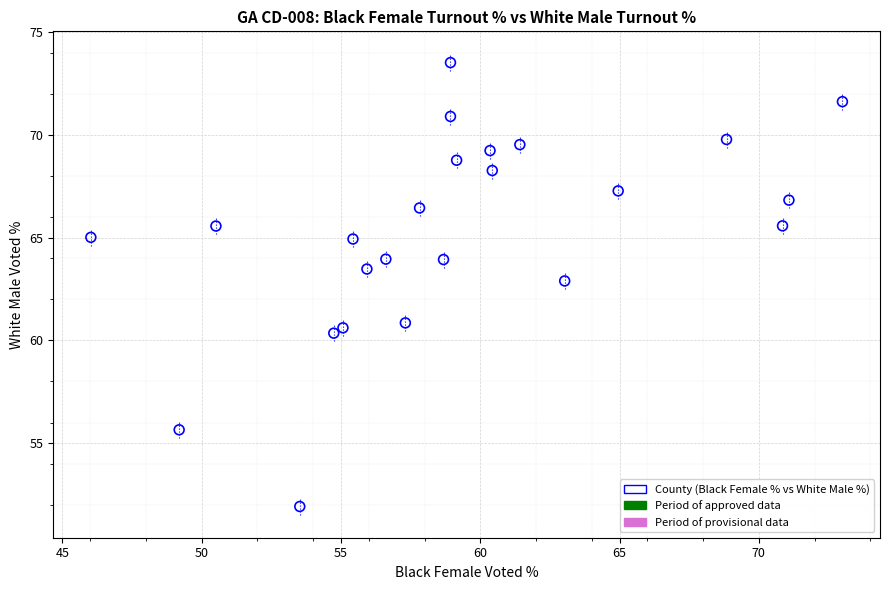

What Y value in the scatter plot is closest to 62?

62.9